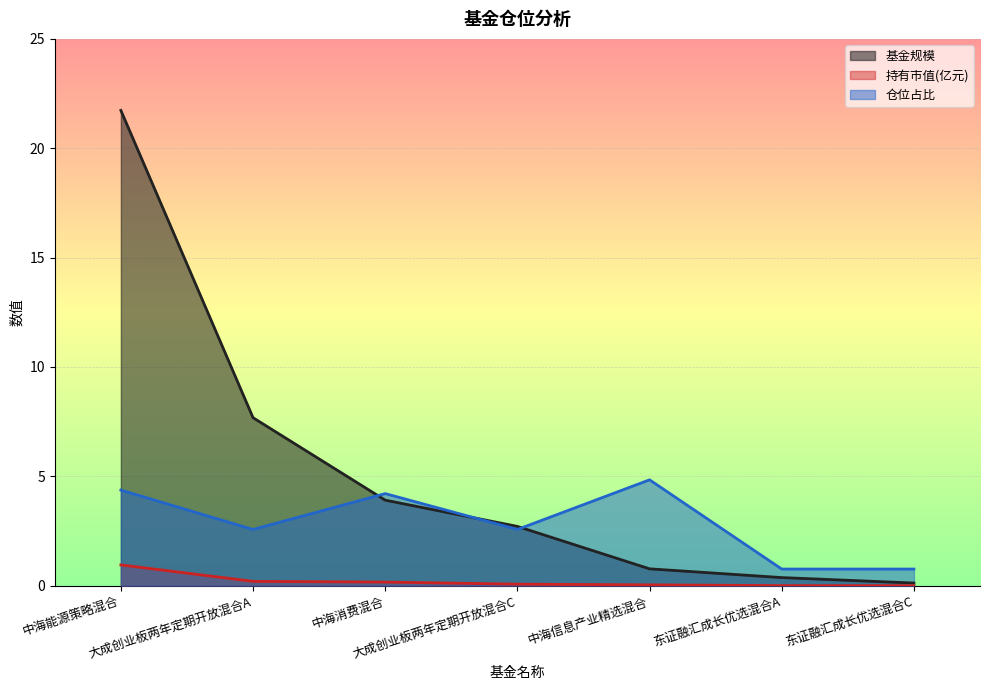

What position from the right is 东证融汇成长优选混合A?

2